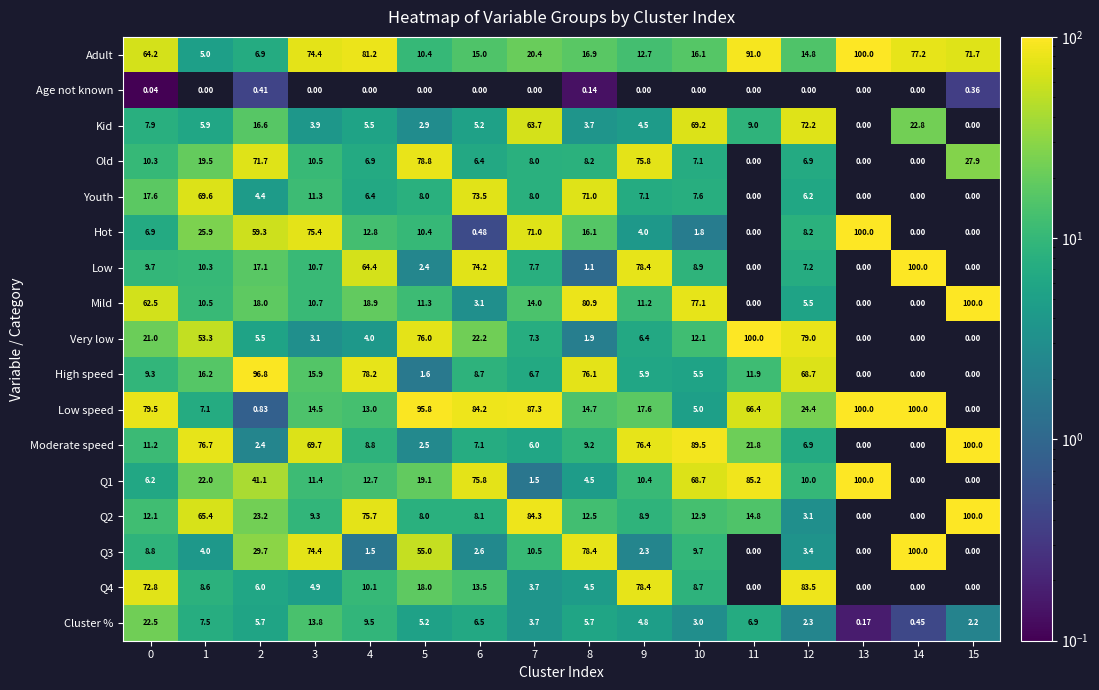

Which series has the largest total across all categories?

Low speed